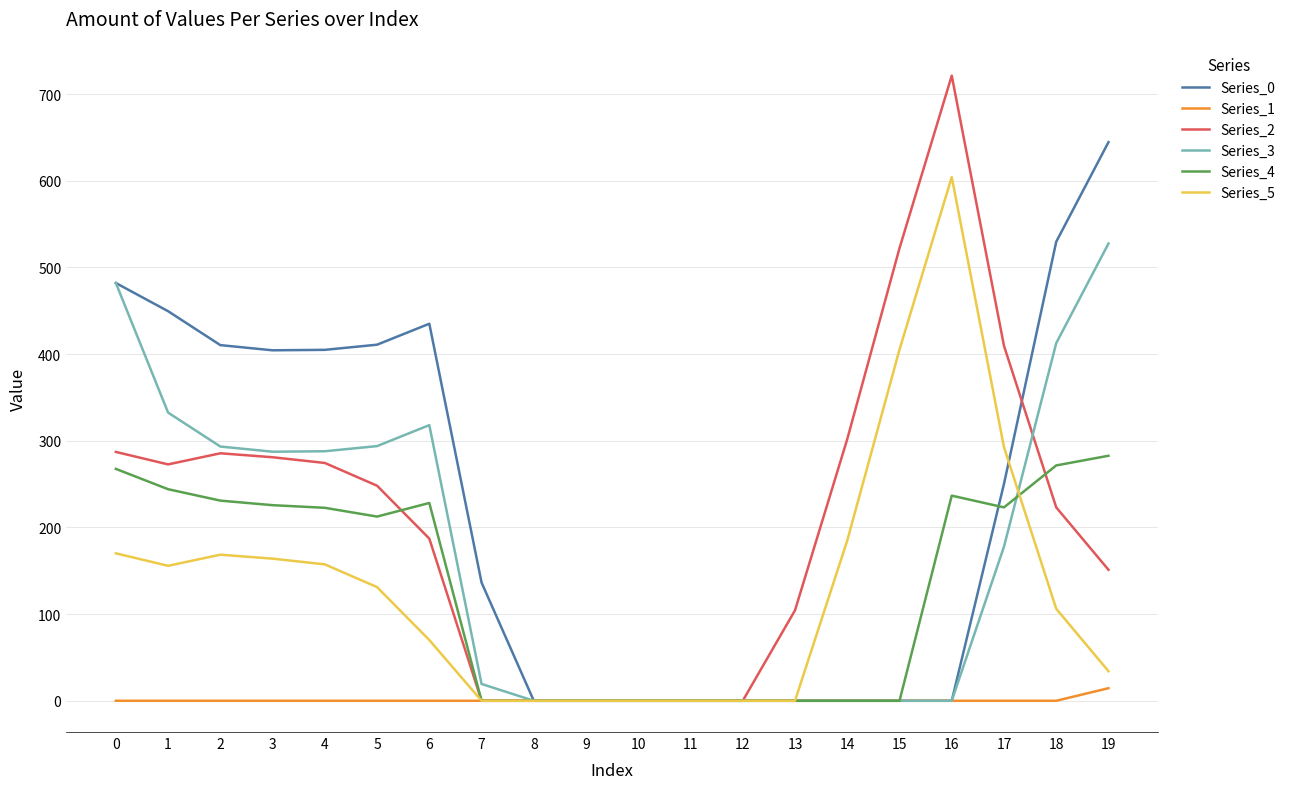

What is the difference between the highest and lowest values at 6?

435.0